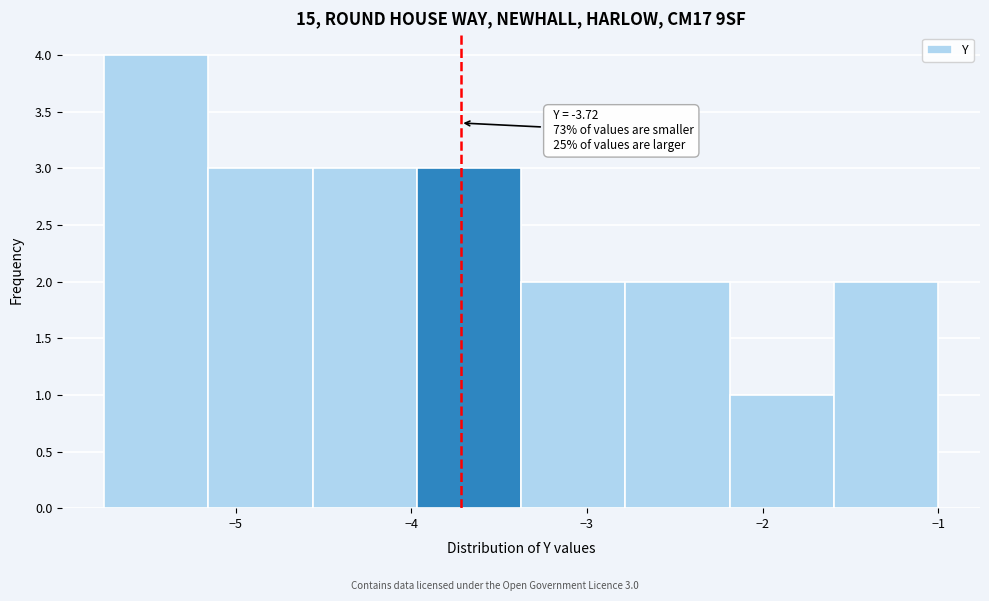

Which range on the x-axis has the tallest bar?

-5.7 to -5.2